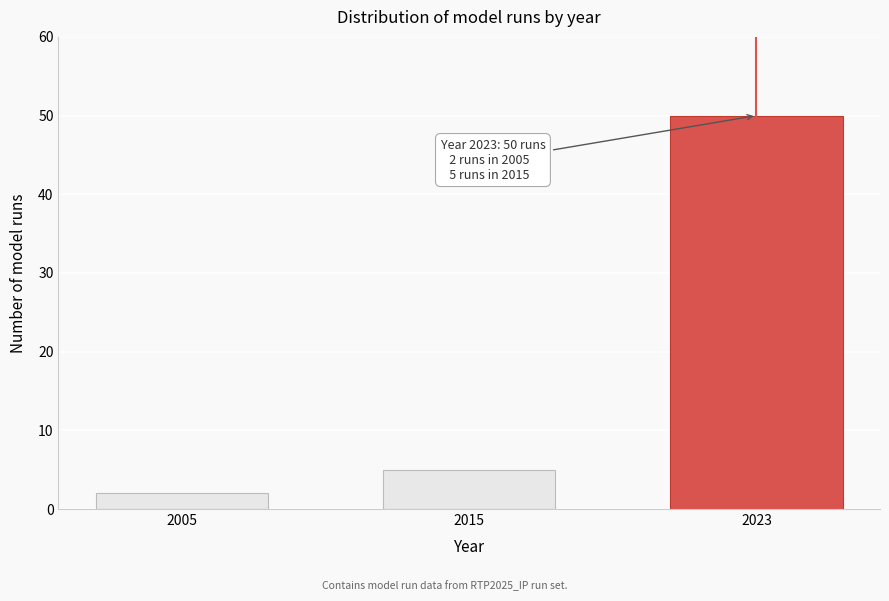

Reading right to left, what are all the values shown in this chart?

50	5	2